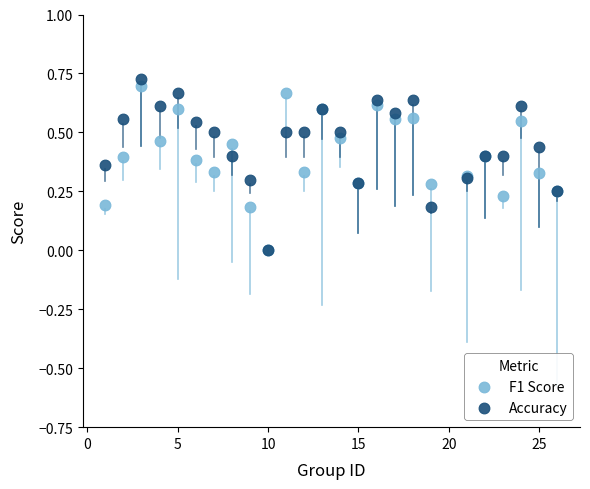

Which series has the largest Y range (max minus min)?

Accuracy